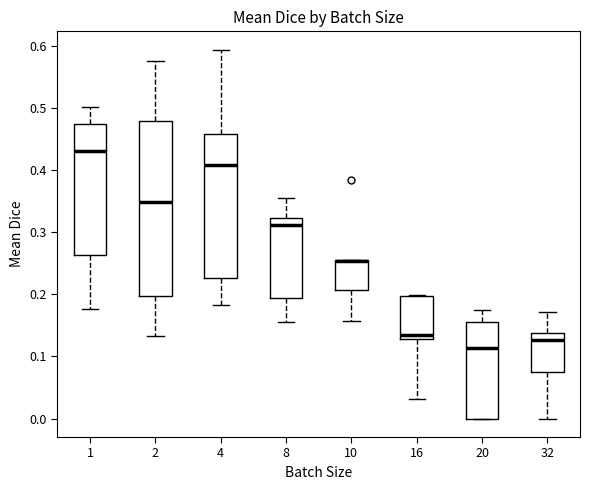

Which box is the tallest, from its lower edge to its upper edge?

2